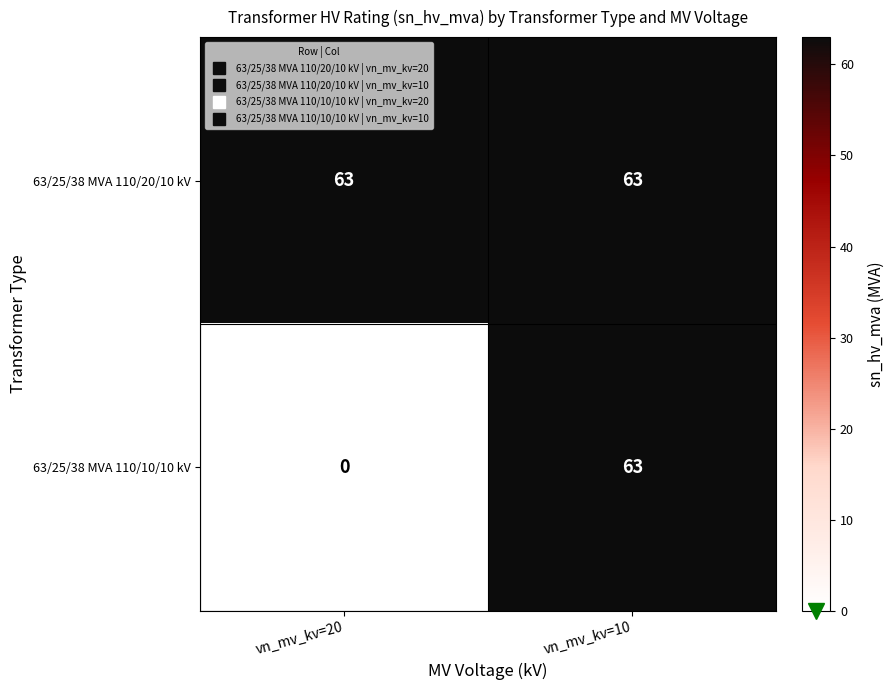

What is the difference between the 63/25/38 MVA 110/10/10 kV values at vn_mv_kv=10 and vn_mv_kv=20?

63